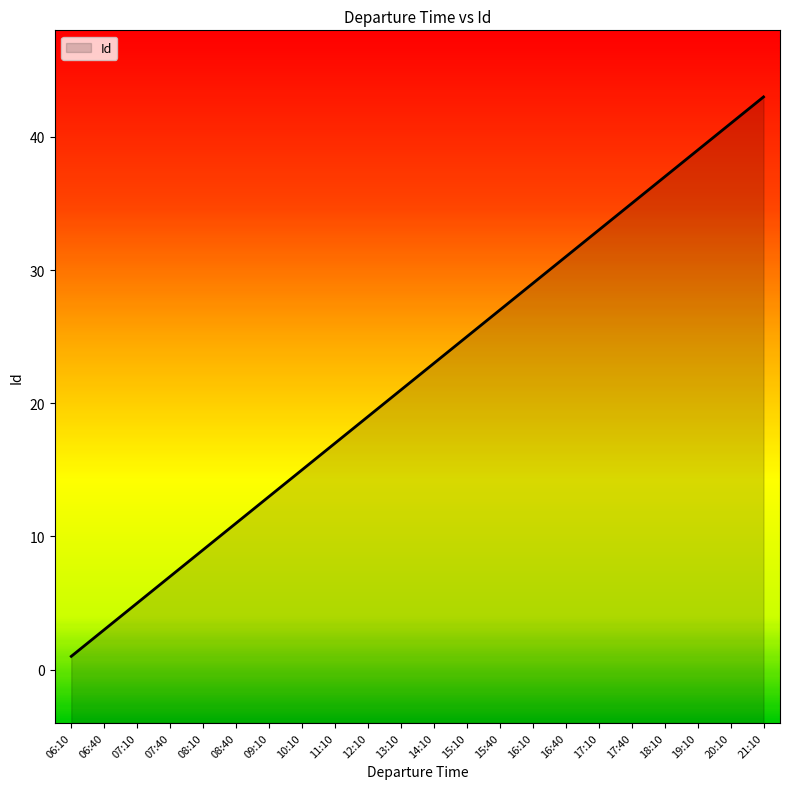

Where is the data nearest to the value 22?

13:10